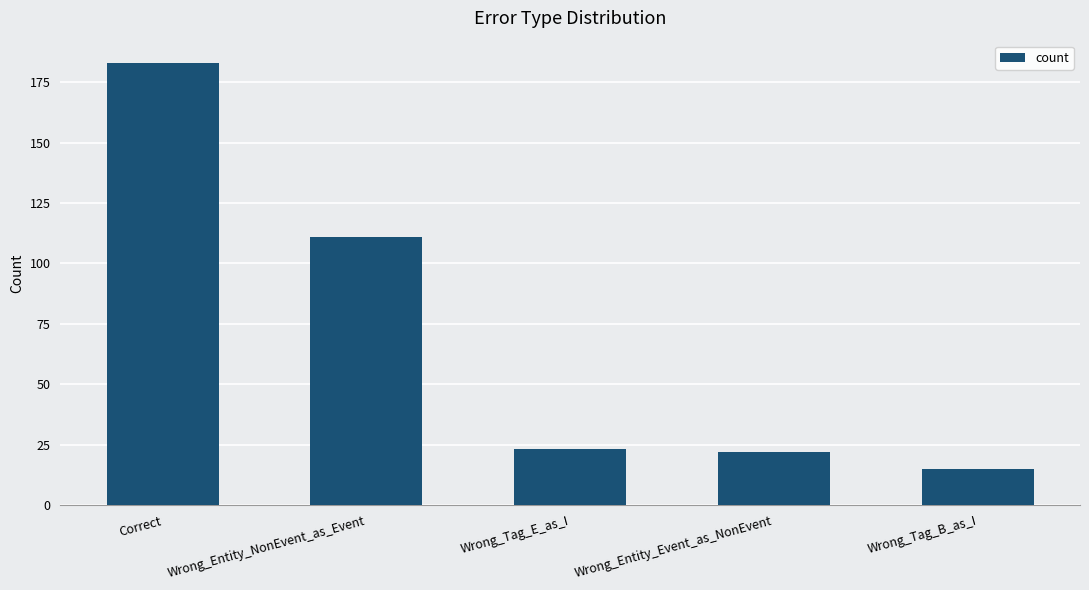

What is the difference between the maximum and second lowest values?

161